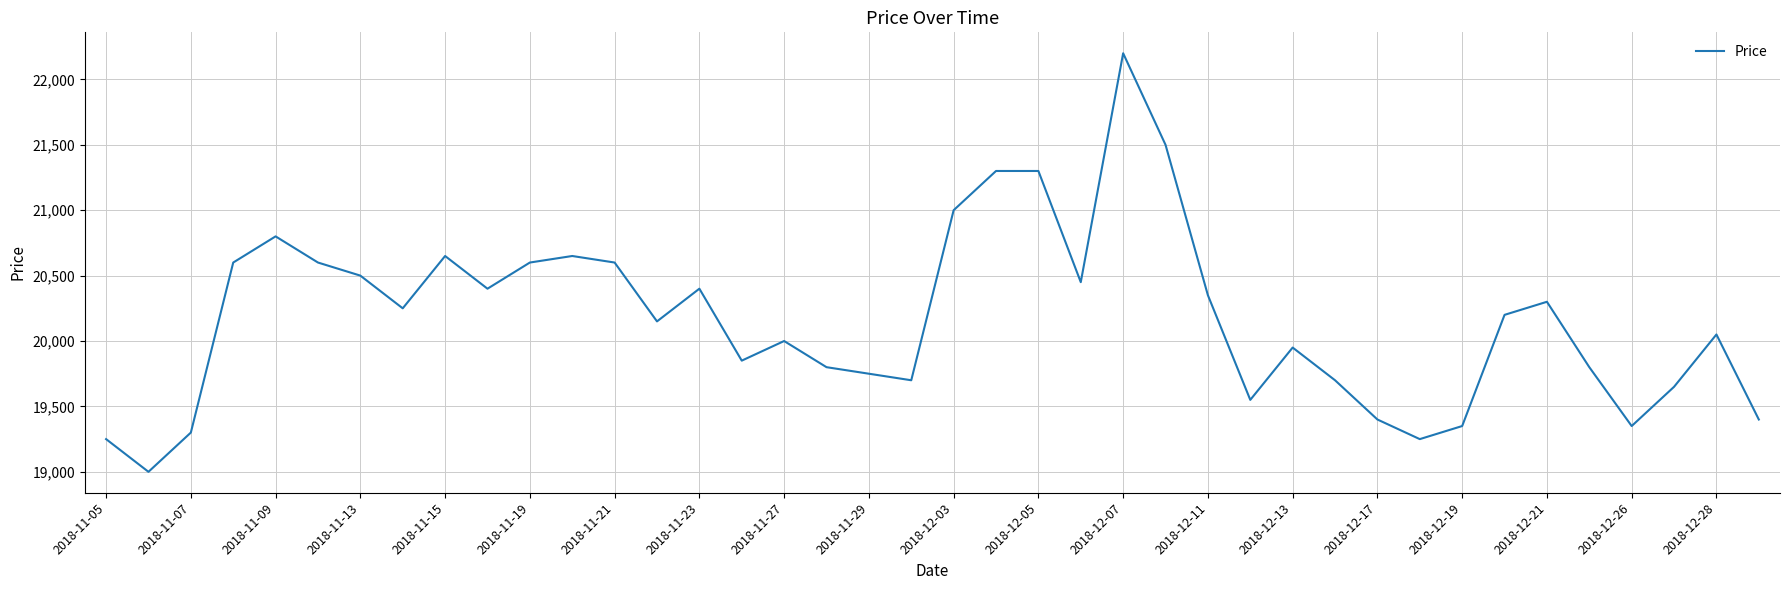

What is the minimum value shown in the chart?

19000